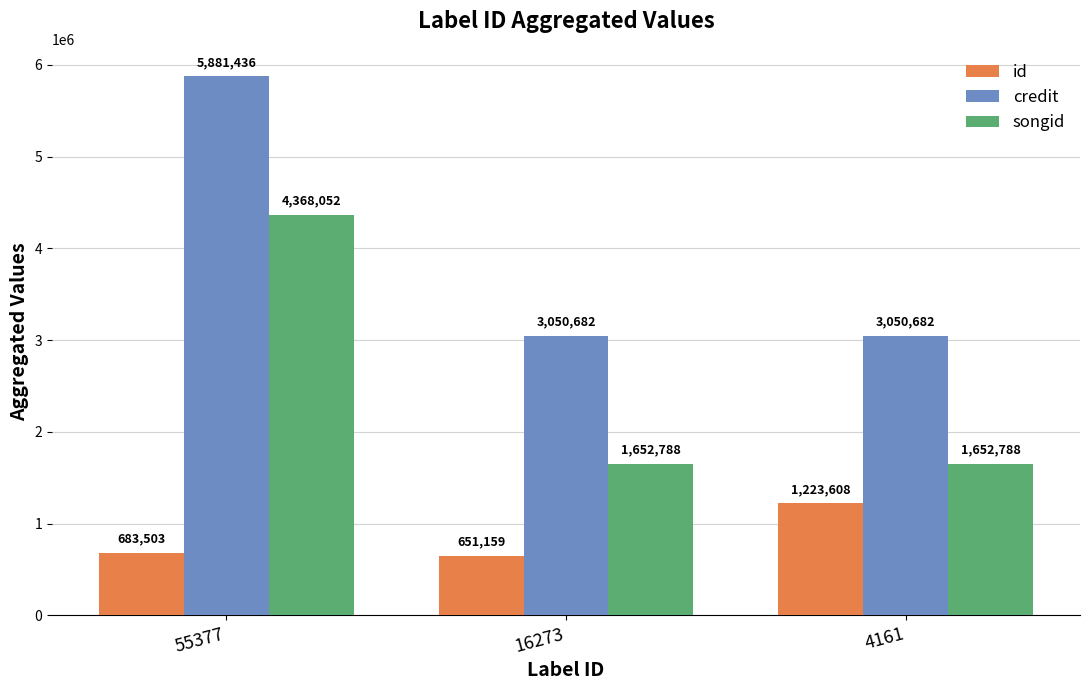

What is the total value across all series at 55377?

10932991